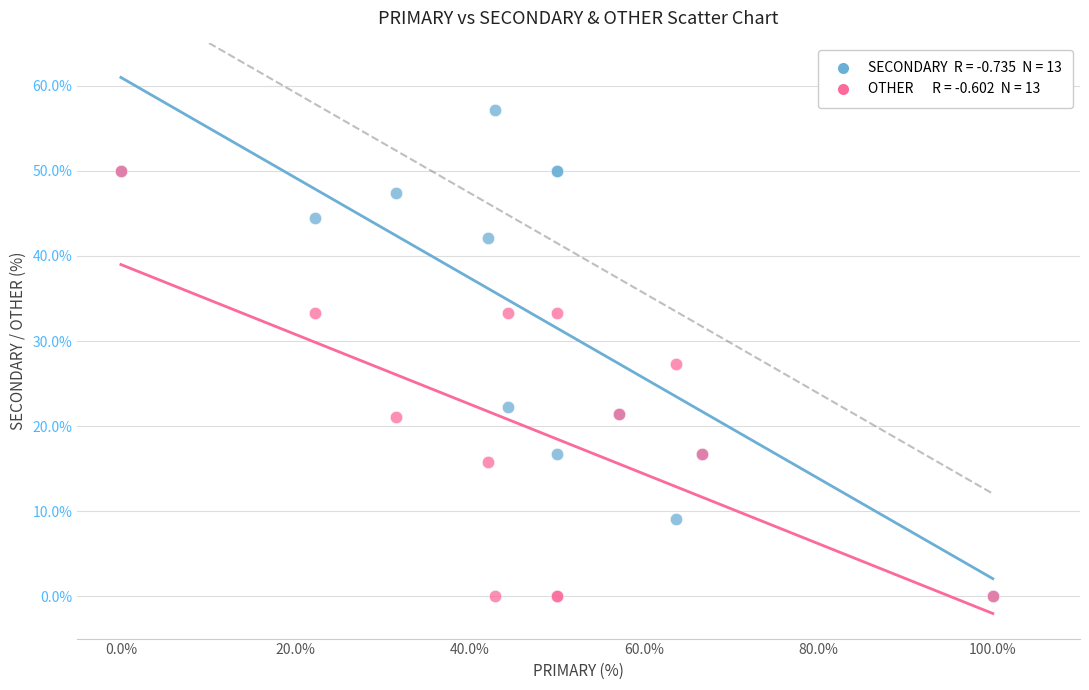

Across all series, what Y value is closest to 28?

27.3